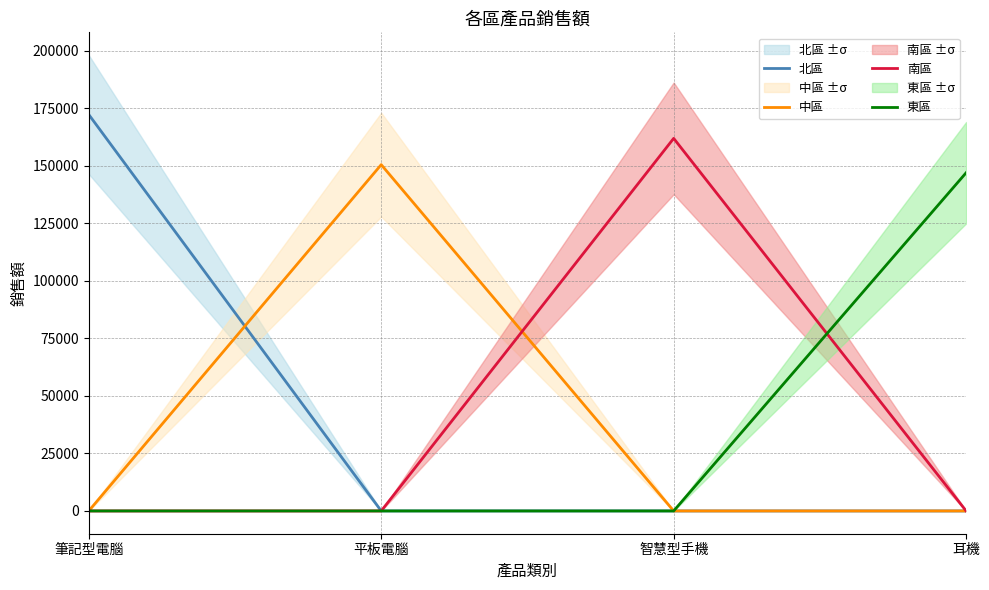

Rank the categories by 中區 value from highest to lowest.

平板電腦, 筆記型電腦, 智慧型手機, 耳機